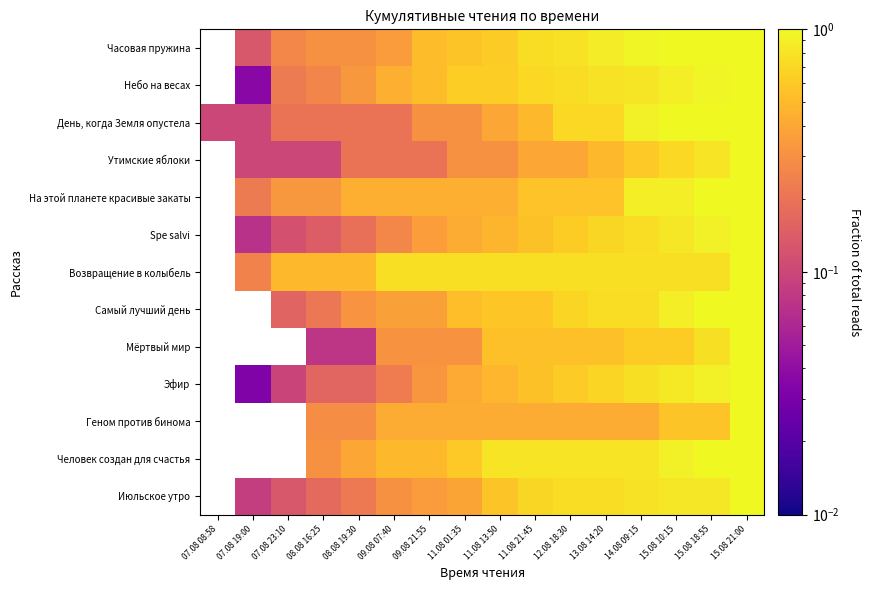

Count the number of categories in the chart.

16